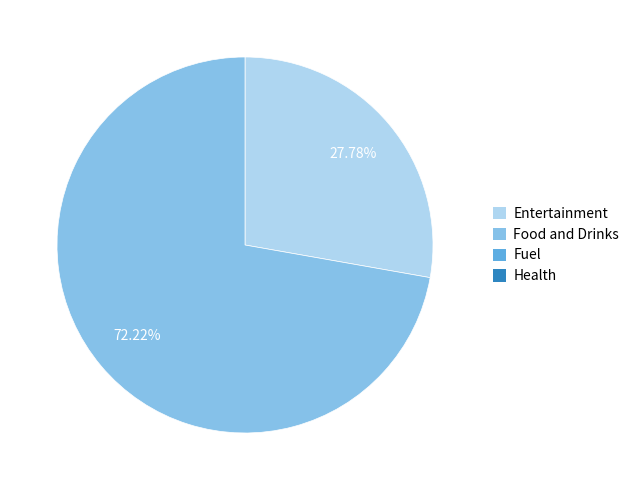

Is there any slice that represents more than half of the pie?

Yes